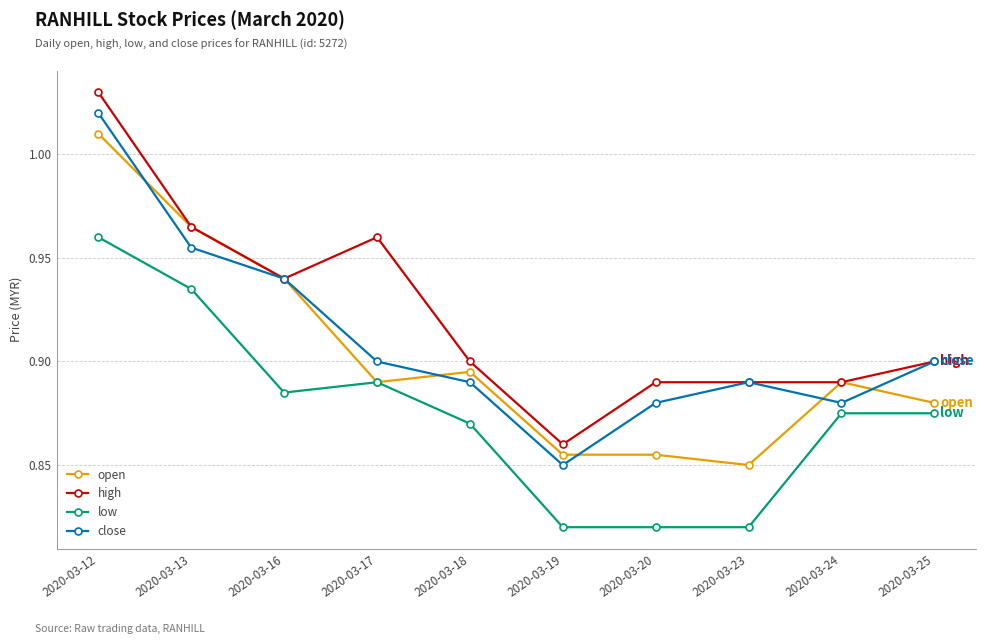

Is it true that close equals 1.6 at 2020-03-17?

False